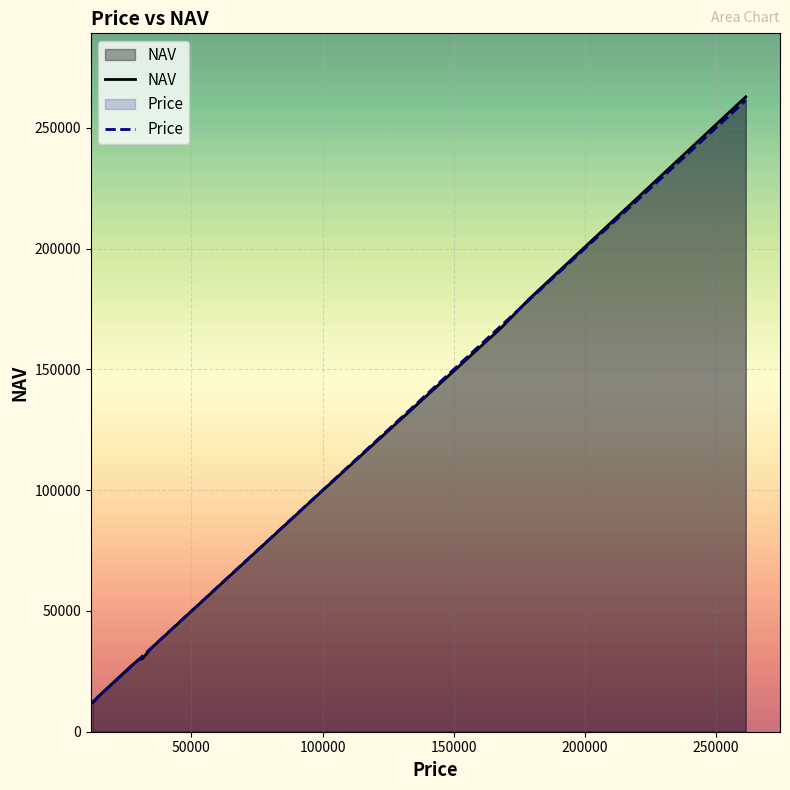

Which series has the largest range (max minus min)?

NAV